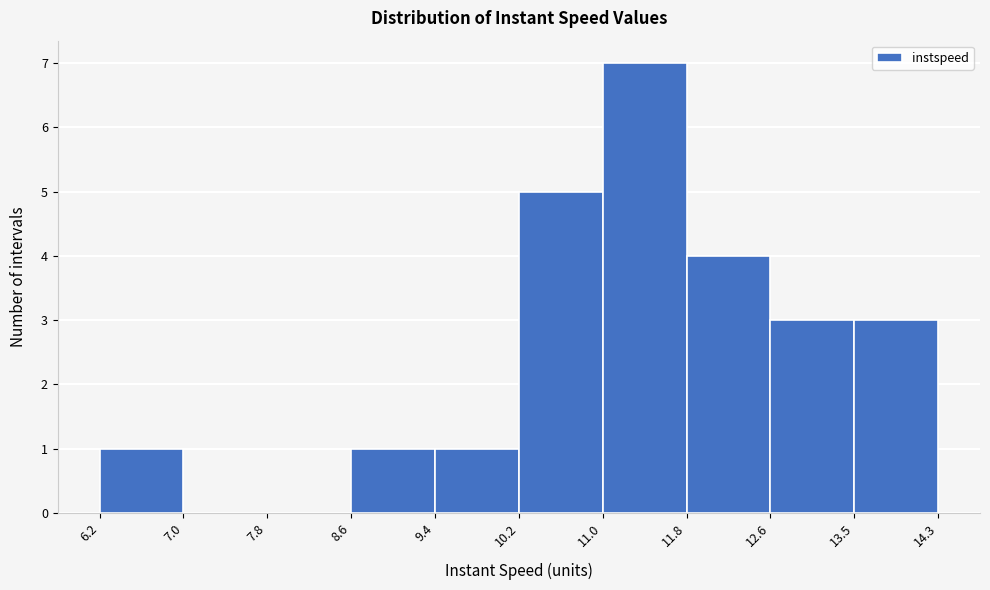

Over which range of the x-axis is the bar tallest?

11.0 to 11.8